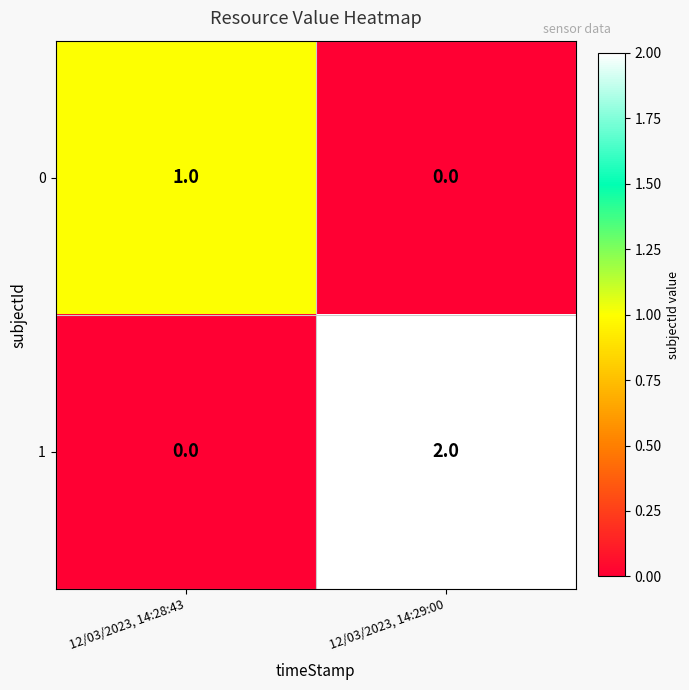

How many series are shown in this chart?

2